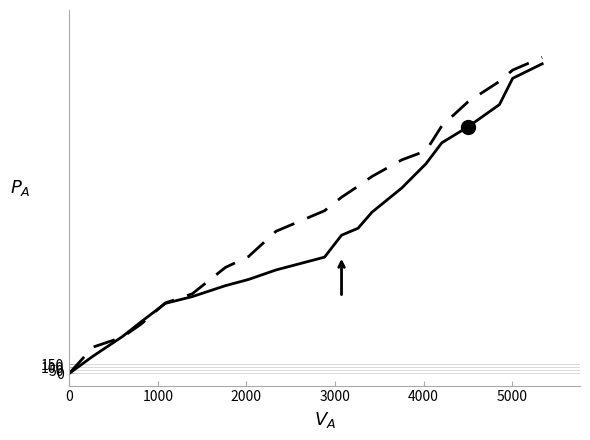

What is the greatest value displayed?

5182.5